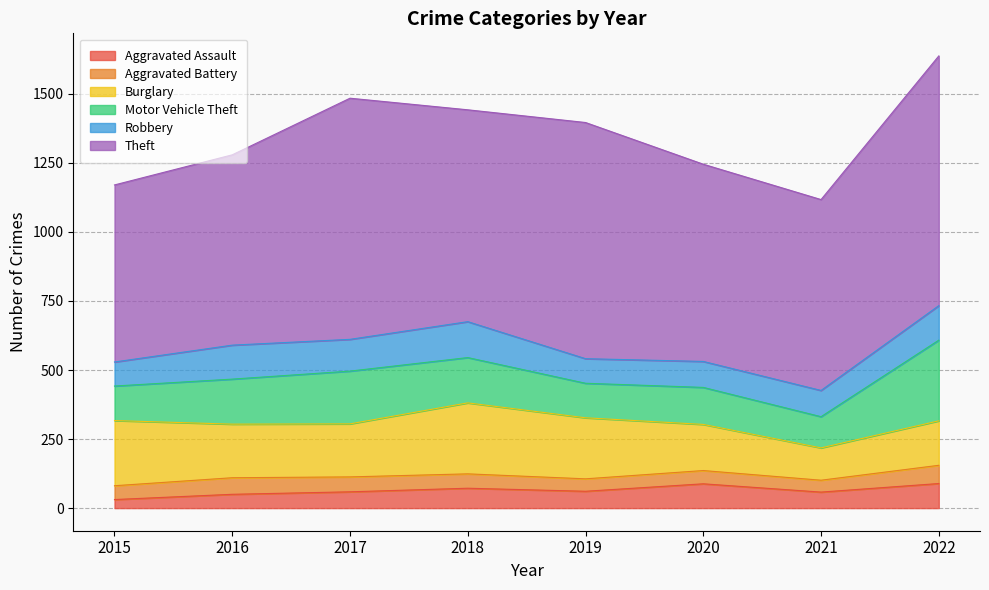

At which label does Burglary reach its minimum?

2021